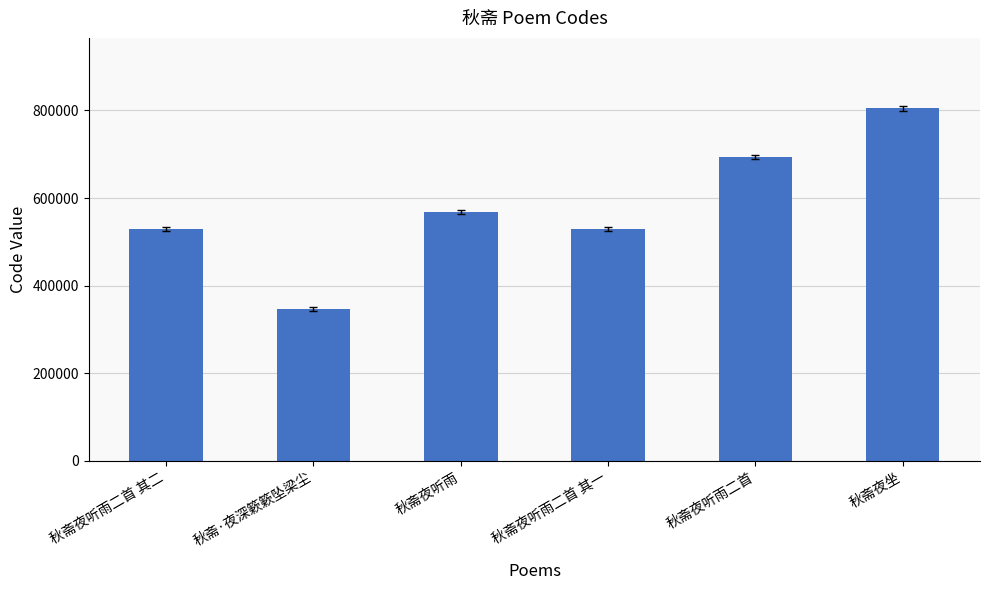

True or false: the data shows 528989 at 秋斋夜听雨二首 其一.

True